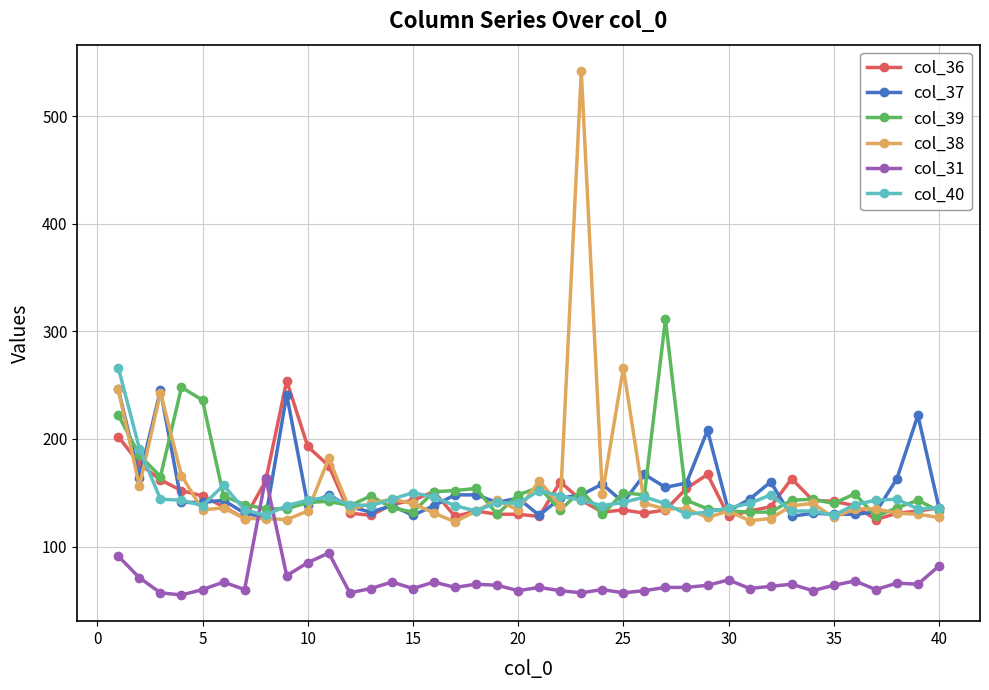

How many times do col_39 and col_31 cross each other?

2